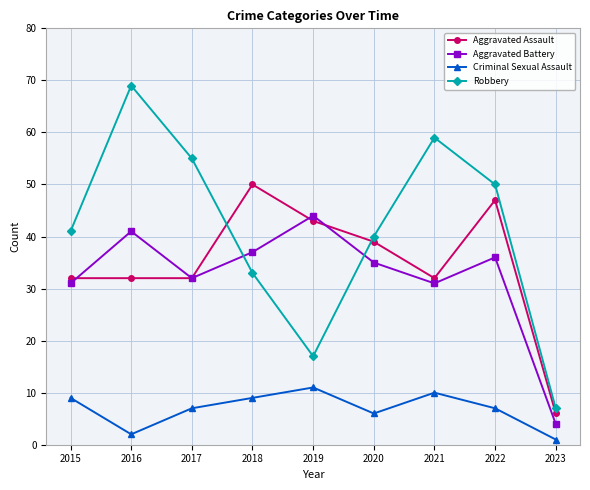

True or false: Criminal Sexual Assault and Robbery intersect in this chart.

False